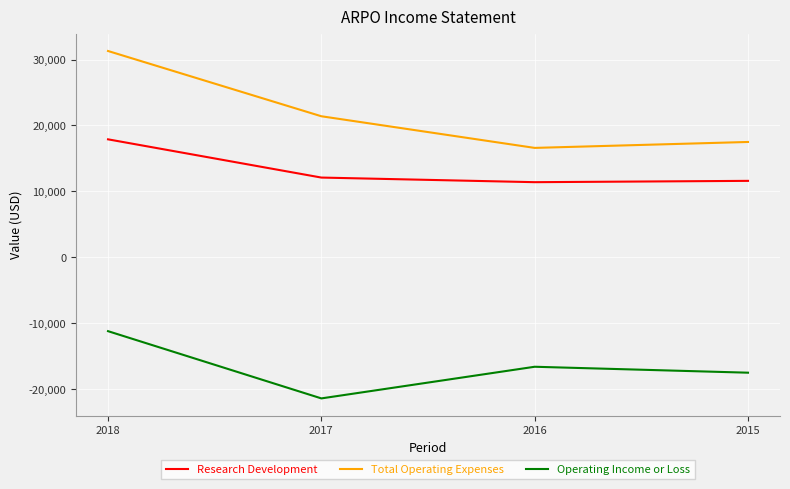

What is the spread (max minus min) of values at 2017?

42800